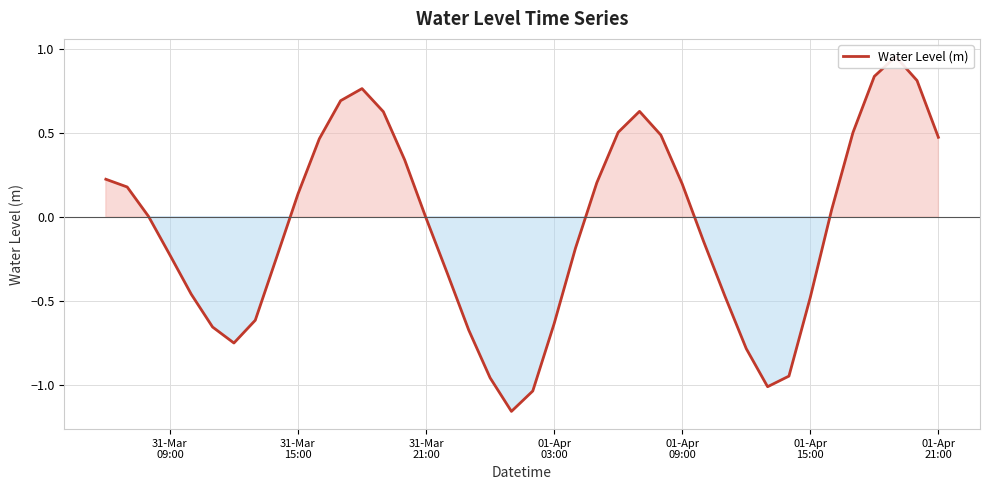

Reading left to right, transcribe all the data shown in this chart.

0.2	0.2	0.0	-0.2	-0.5	-0.7	-0.8	-0.6	-0.2	0.1	0.5	0.7	0.8	0.6	0.3	-0.0	-0.3	-0.7	-1.0	-1.2	-1.0	-0.6	-0.2	0.2	0.5	0.6	0.5	0.2	-0.1	-0.5	-0.8	-1.0	-0.9	-0.5	0.0	0.5	0.8	1.0	0.8	0.5